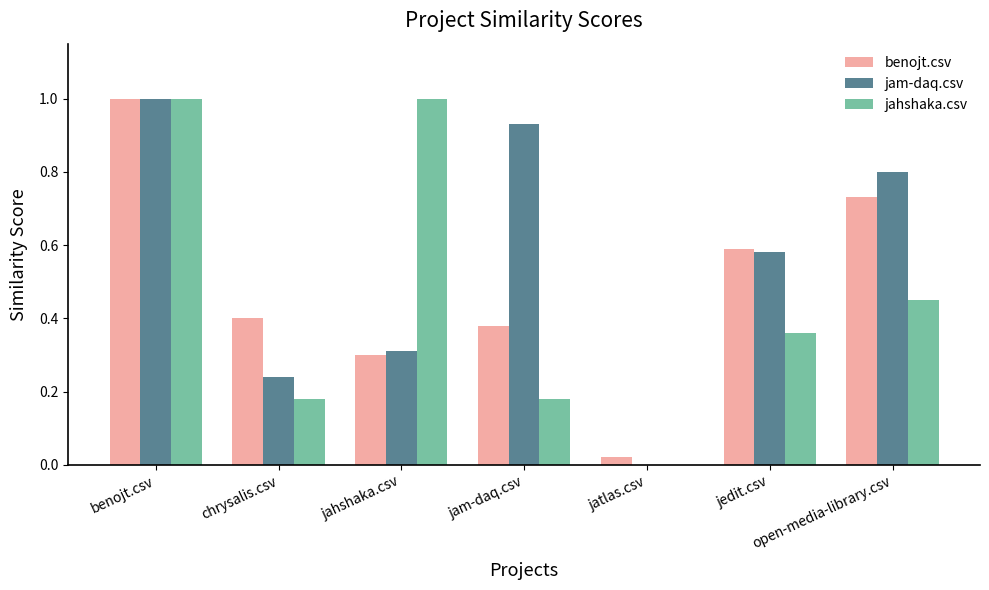

What is the sum of all benojt.csv values?

3.4